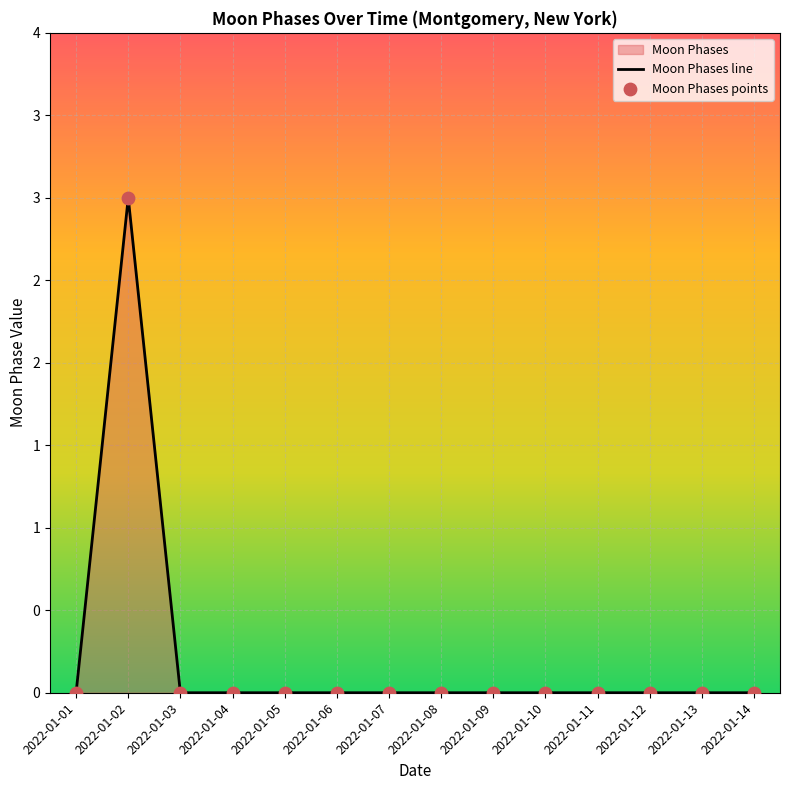

Which series reaches the maximum Y coordinate?

Moon Phases line